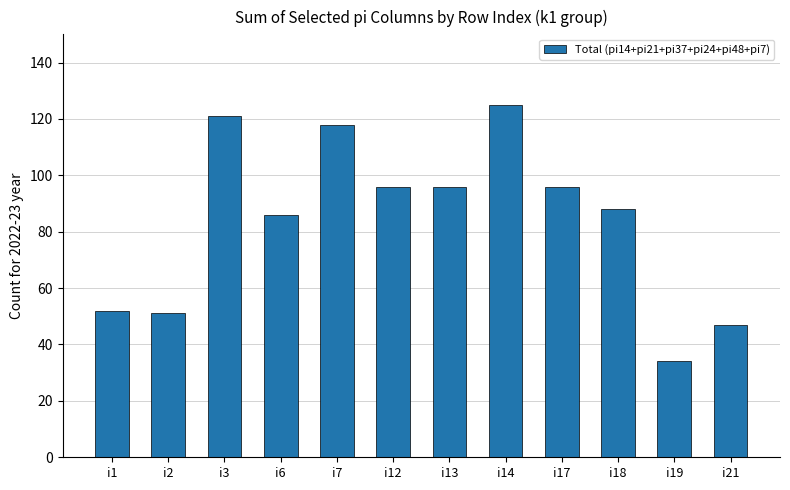

Reading right to left, what are all the values shown in this chart?

i21=47	i19=34	i18=88	i17=96	i14=125	i13=96	i12=96	i7=118	i6=86	i3=121	i2=51	i1=52